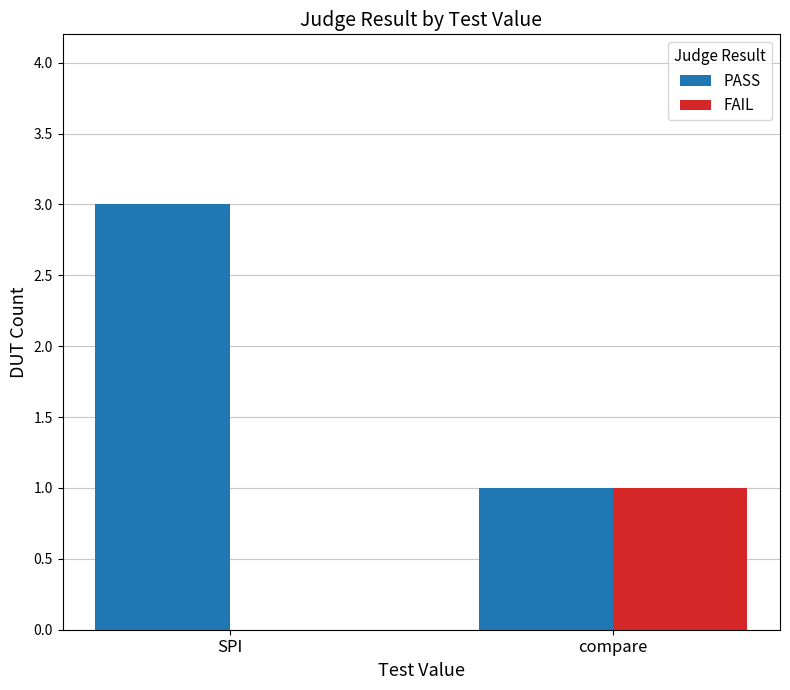

What is the total value across all series at compare?

2